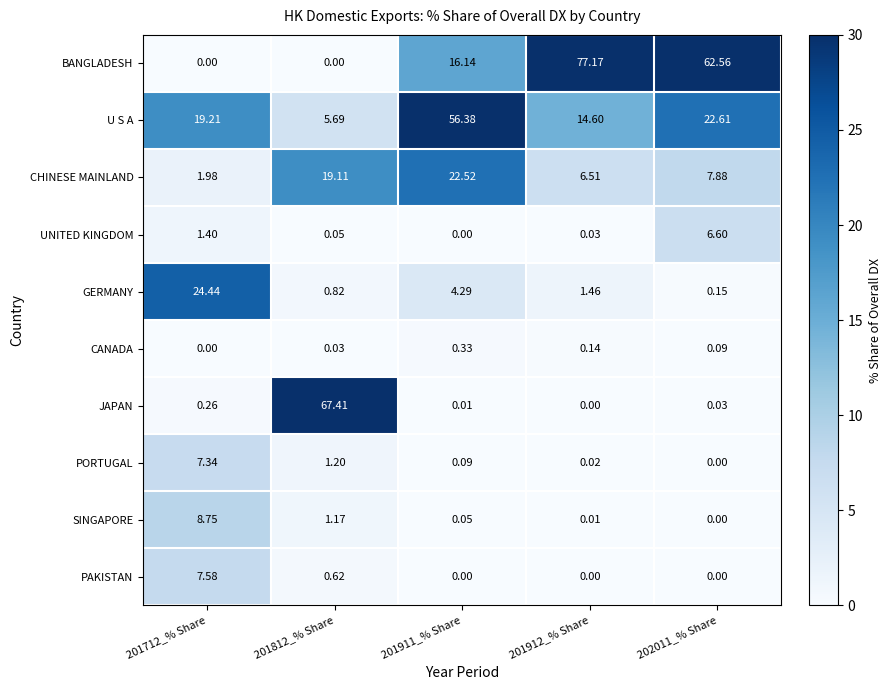

Count the number of categories in the chart.

5